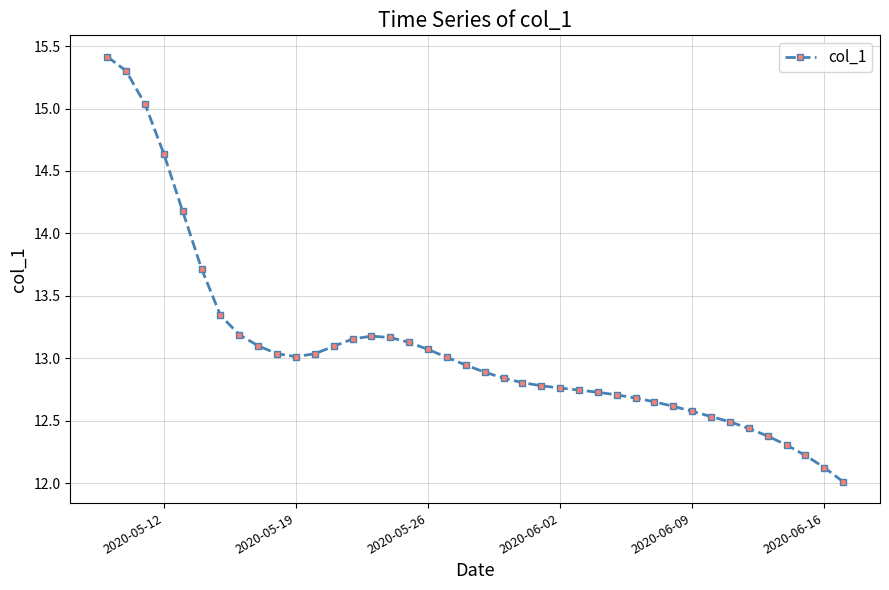

What is the smallest value displayed?

12.0